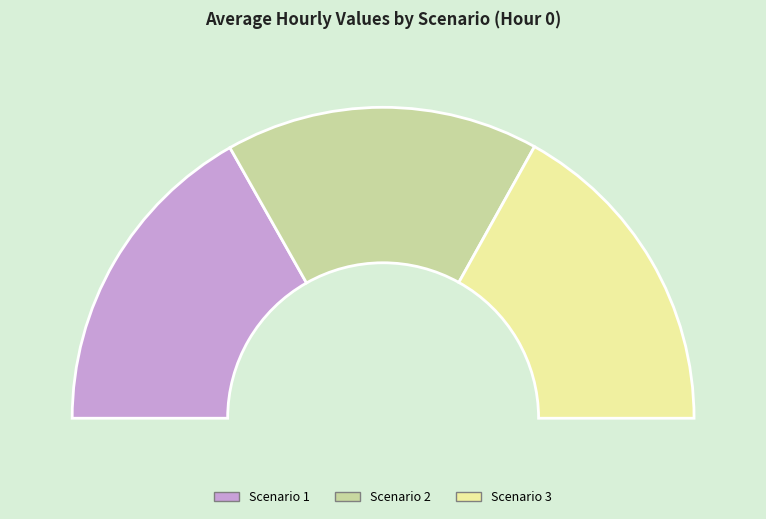

To the nearest percent, what portion does Scenario 3 represent?

34%